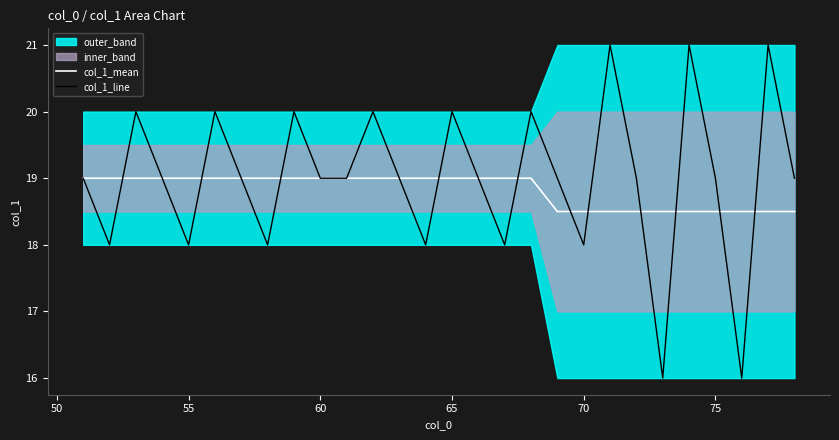

Rank the series by their maximum value, from highest to lowest.

col_1_line, col_1_mean